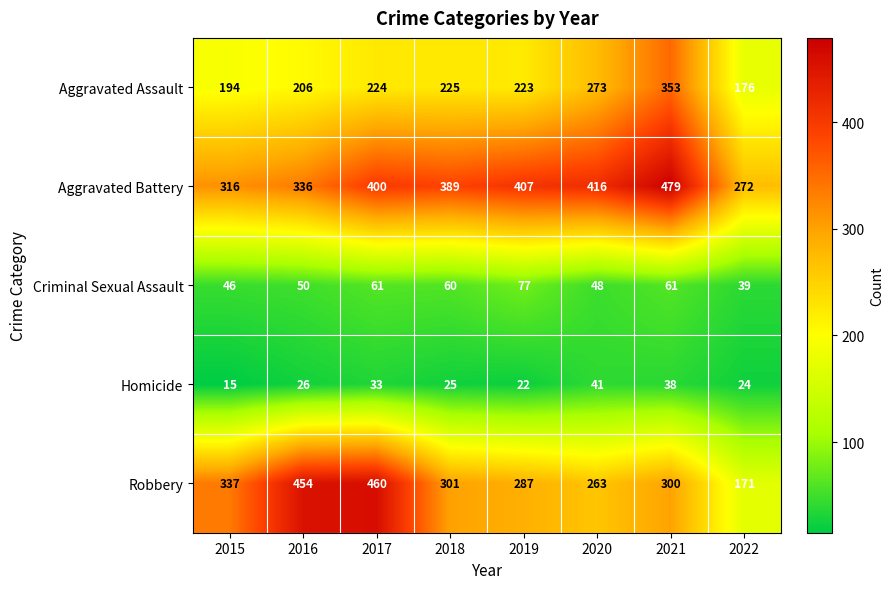

List the series in order of their peak value, highest first.

Aggravated Battery, Robbery, Aggravated Assault, Criminal Sexual Assault, Homicide